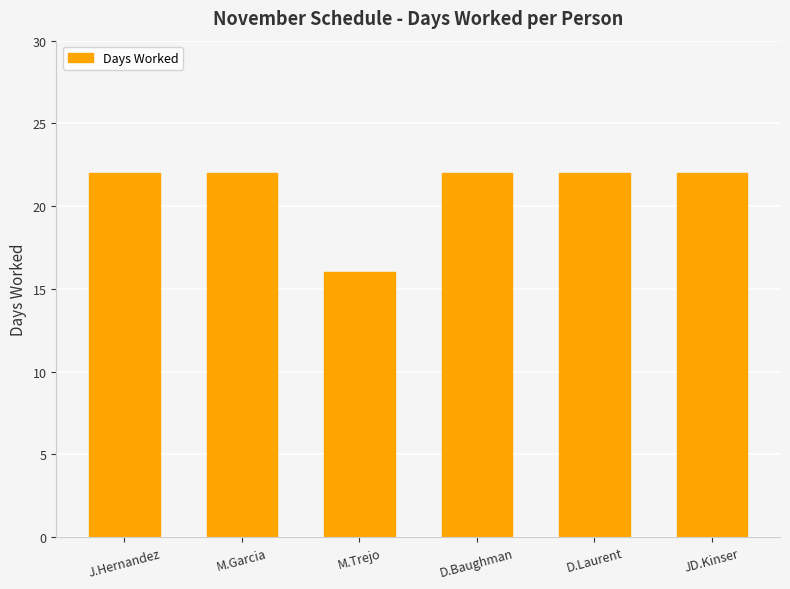

Which category has the lowest value across all series?

M.Trejo